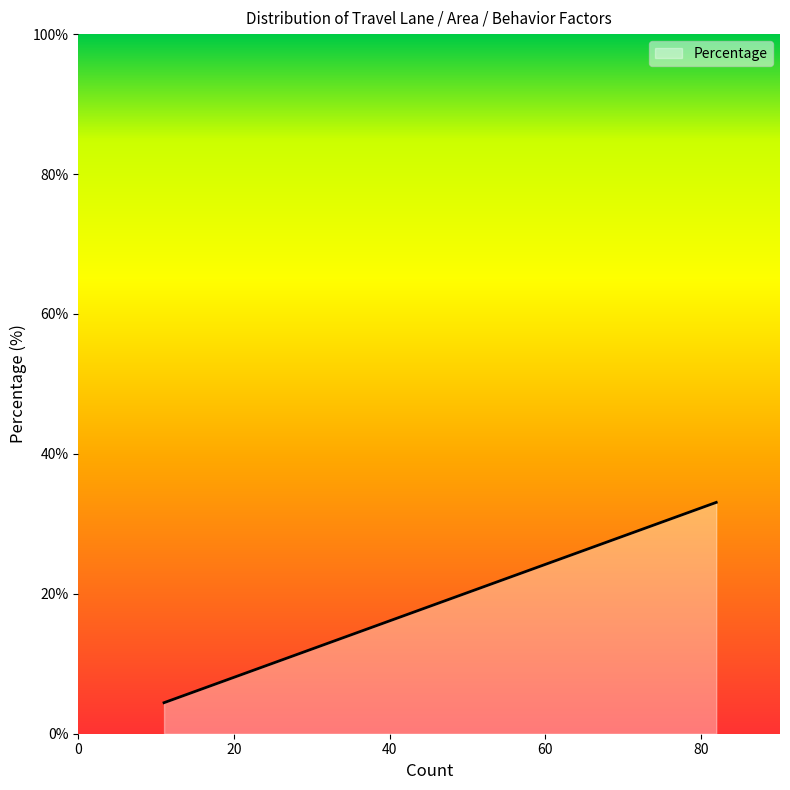

Is it true that the value at Bike_Lane_Unprotected is 22.4?

False